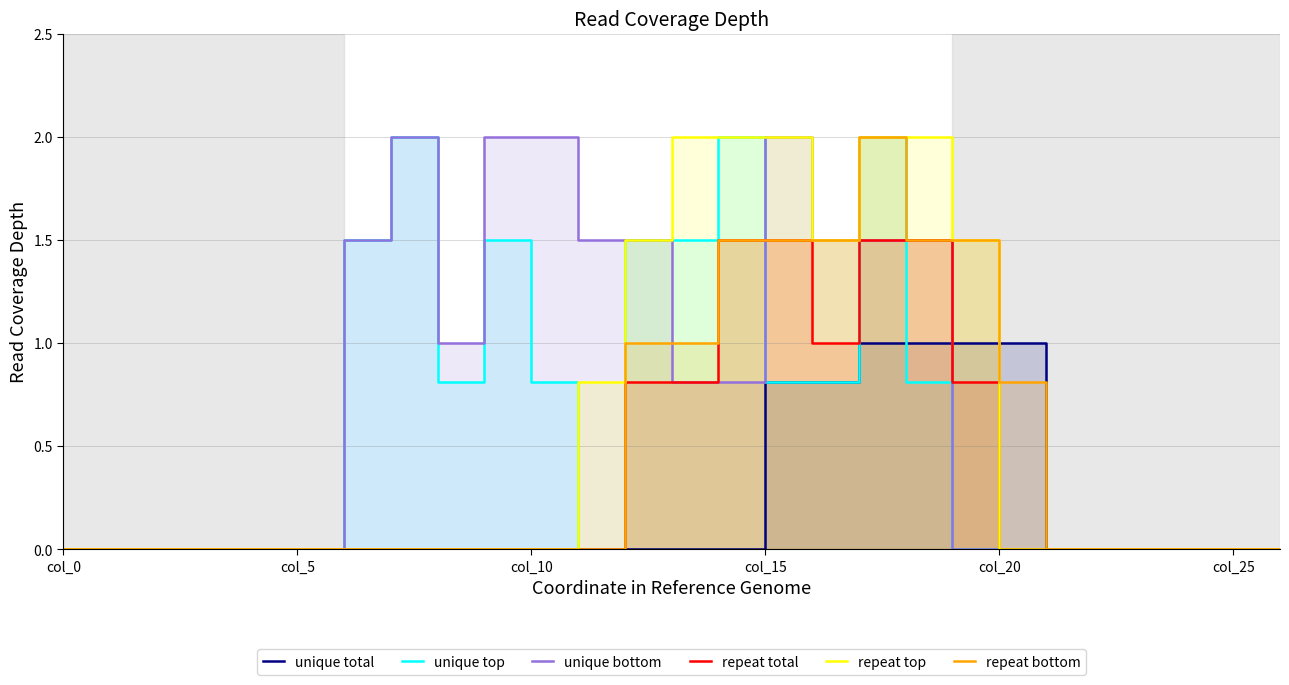

True or false: unique bottom and repeat total intersect in this chart.

True